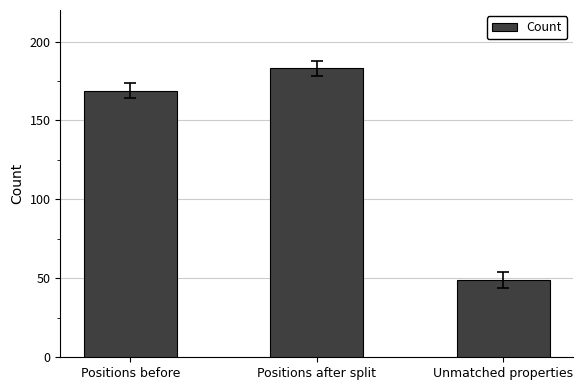

At which category does the chart reach its minimum across all series?

Unmatched properties